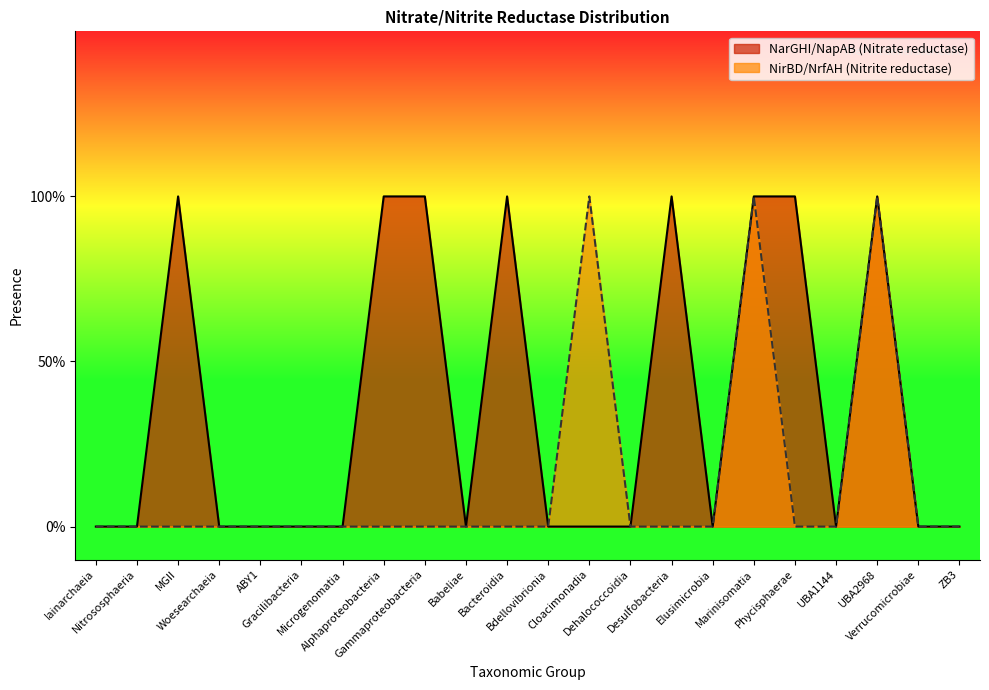

Which series has the largest total across all categories?

NarGHI/NapAB (Nitrate reductase)